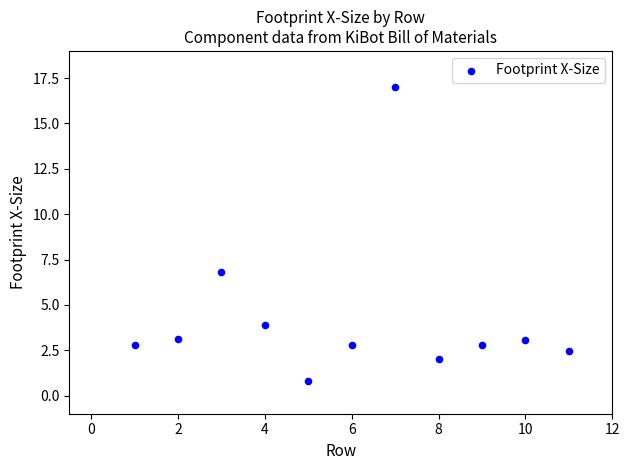

What Y value in the scatter plot is closest to 8?

6.8